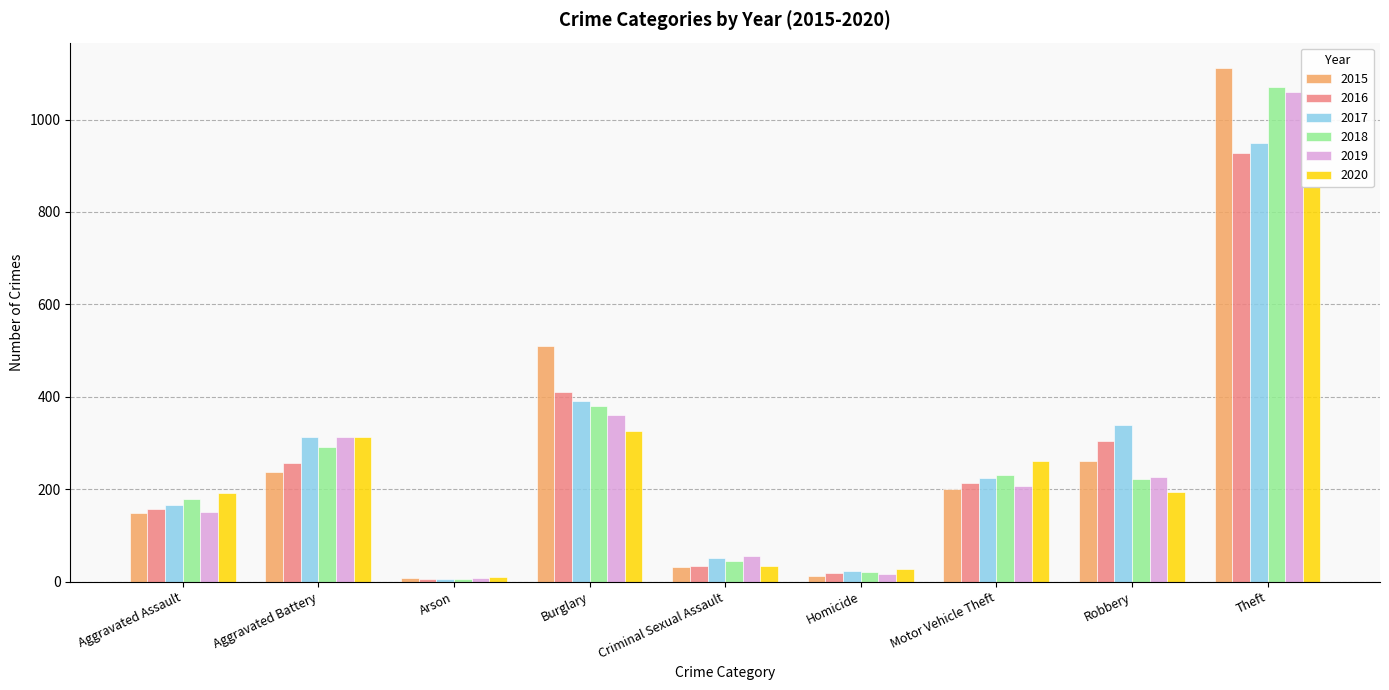

How many distinct data groups are displayed?

6